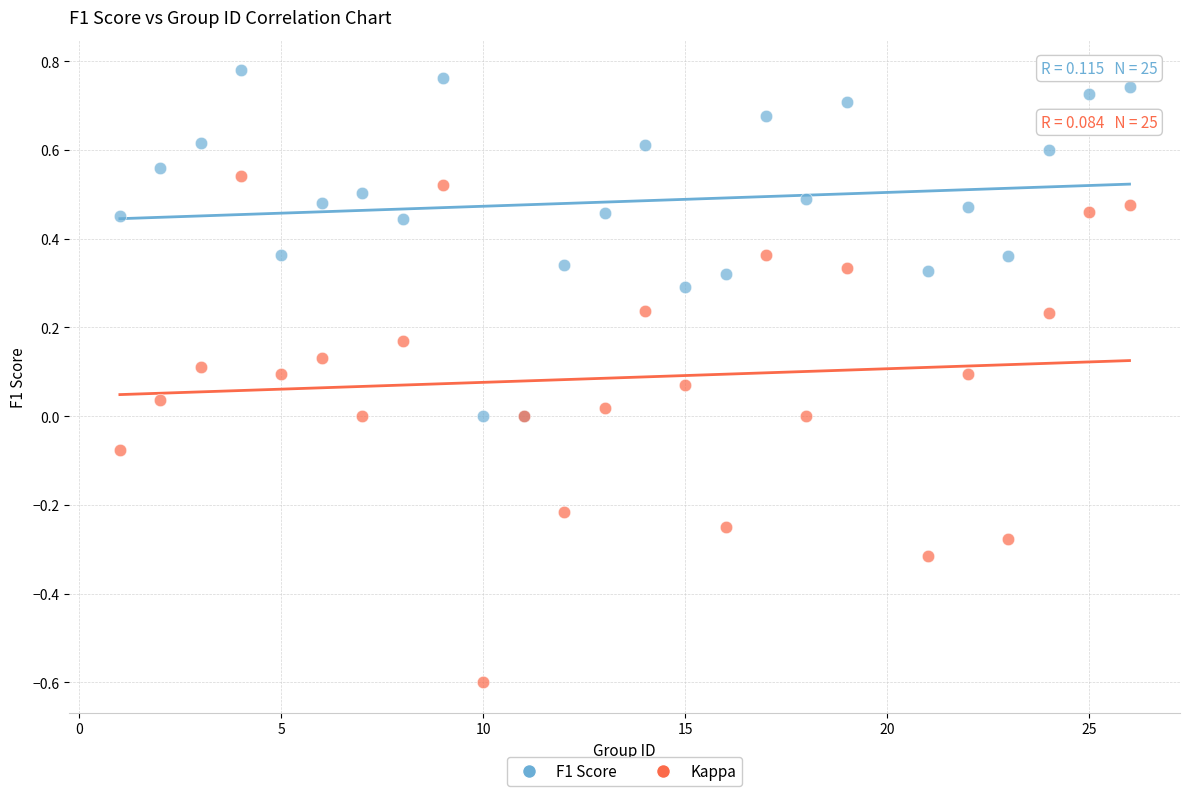

What are all the series names shown in the legend?

F1 Score, Kappa